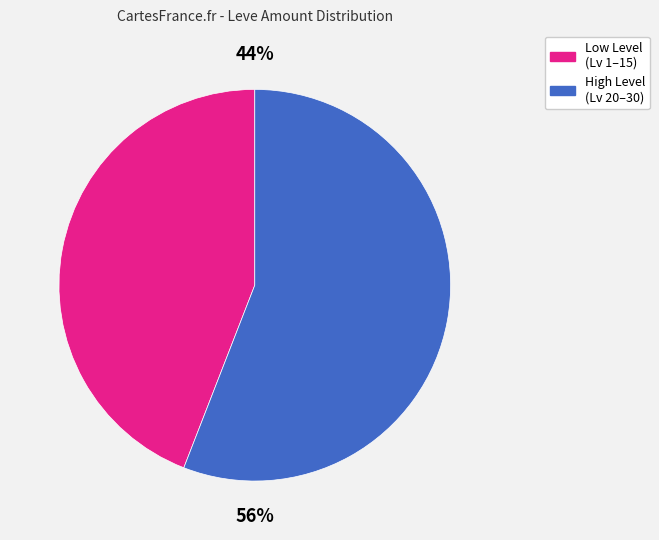

Approximately how many times larger is the value at High Level (Lv 20–30) compared to Low Level (Lv 1–15)?

1.3